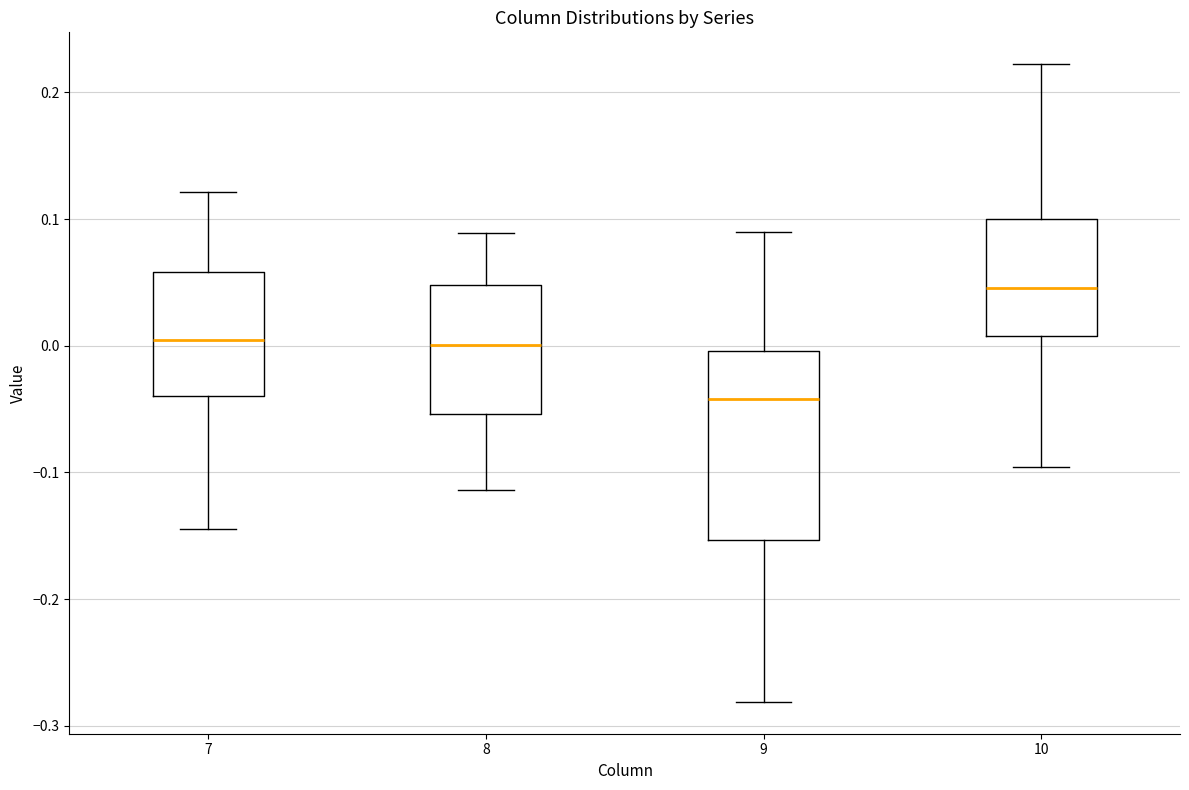

Reading left to right, read every box against the y-axis: the position of its median line, the range the box covers, and the ends of its whiskers. The values are not printed on the chart, so give them approximately, as read against the axis.

7: median 0.00, box -0.04 to 0.06, whiskers -0.14 to 0.12
8: median 0.00, box -0.05 to 0.05, whiskers -0.11 to 0.09
9: median -0.04, box -0.15 to 0.00, whiskers -0.28 to 0.09
10: median 0.05, box 0.01 to 0.10, whiskers -0.10 to 0.22